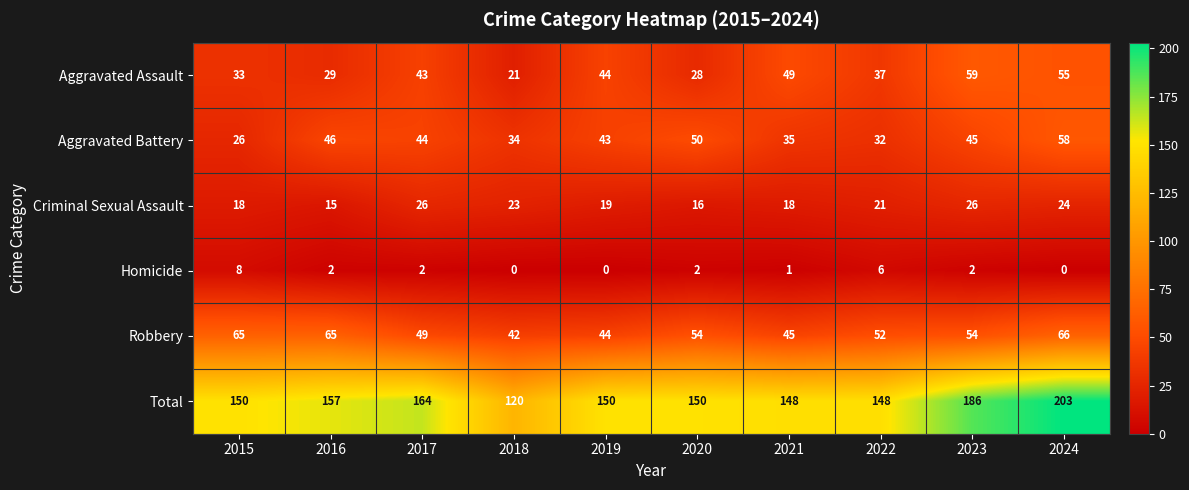

The value of Total at 2015 is 42. True or false?

False